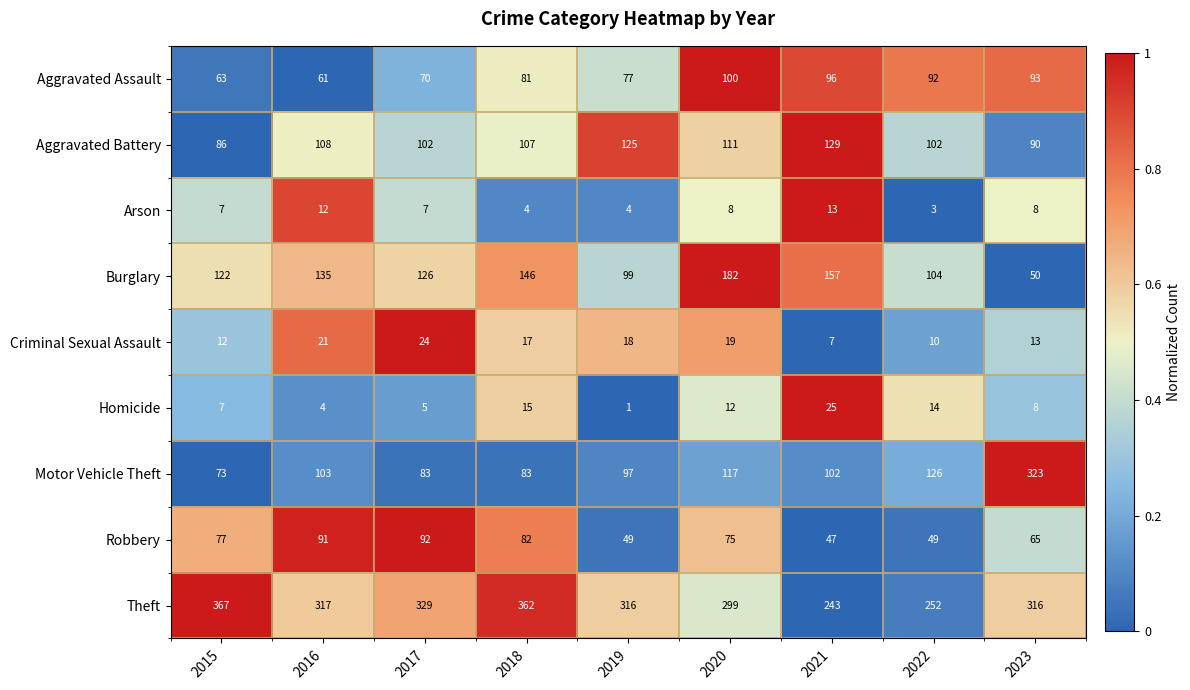

Rank the series by their maximum value, from lowest to highest.

Arson, Criminal Sexual Assault, Homicide, Robbery, Aggravated Assault, Aggravated Battery, Burglary, Motor Vehicle Theft, Theft